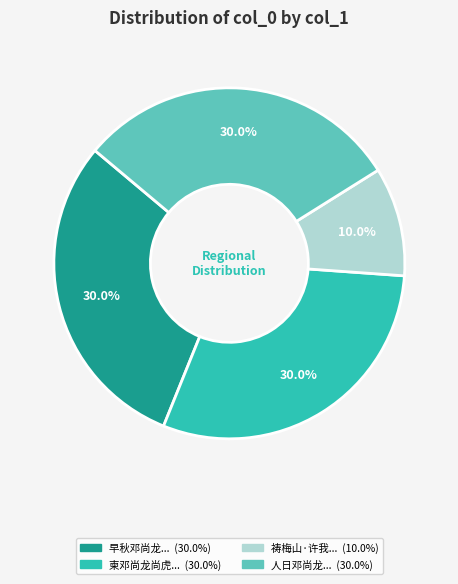

Does any single category account for the majority?

No